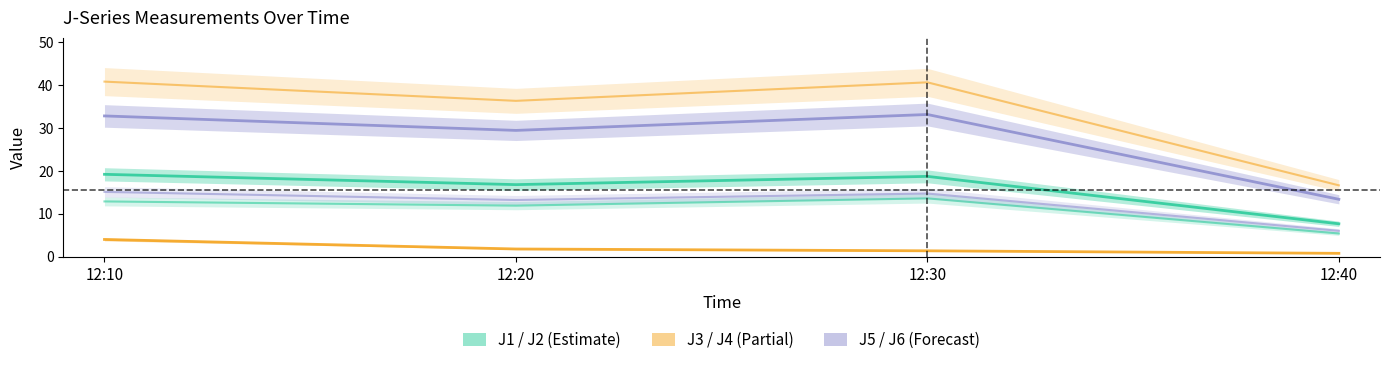

Rank the series at 12:40 from highest to lowest value.

J4, J5, J1, J6, J2, J3